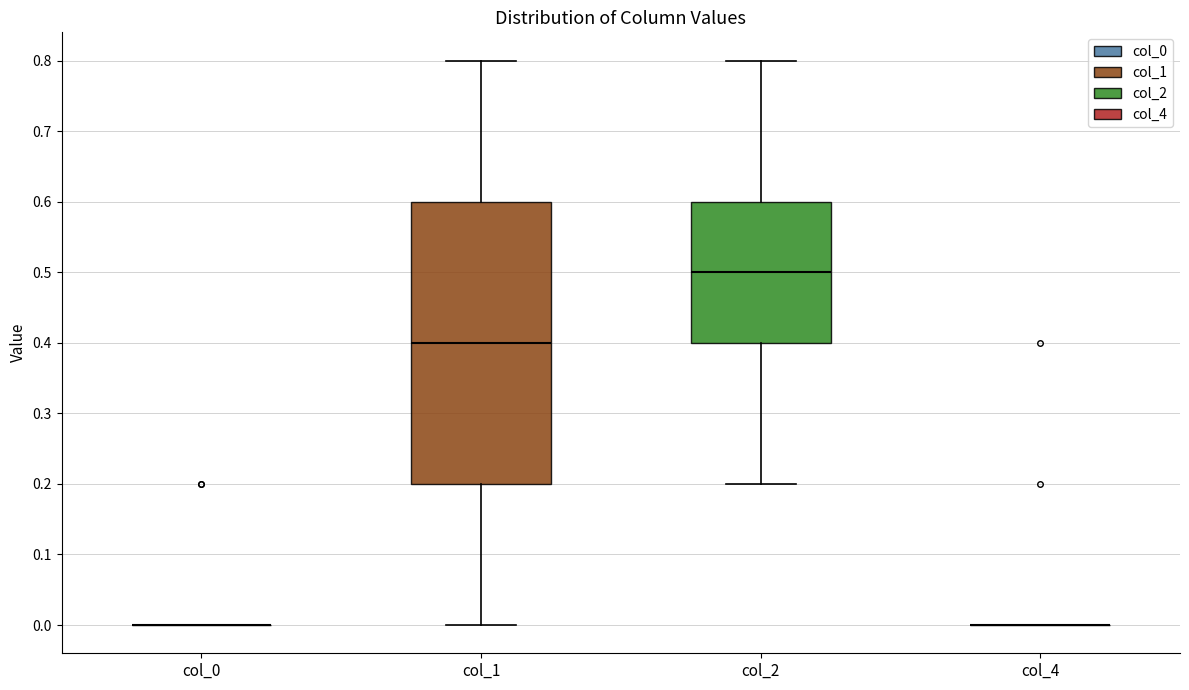

Reading left to right, read every box against the y-axis: the position of its median line, the range the box covers, and the ends of its whiskers. The values are not printed on the chart, so give them approximately, as read against the axis.

col_0: box collapsed to a line at 0.0, whiskers 0.0 to 0.0
col_1: median 0.4, box 0.2 to 0.6, whiskers 0.0 to 0.8
col_2: median 0.5, box 0.4 to 0.6, whiskers 0.2 to 0.8
col_4: box collapsed to a line at 0.0, whiskers 0.0 to 0.0